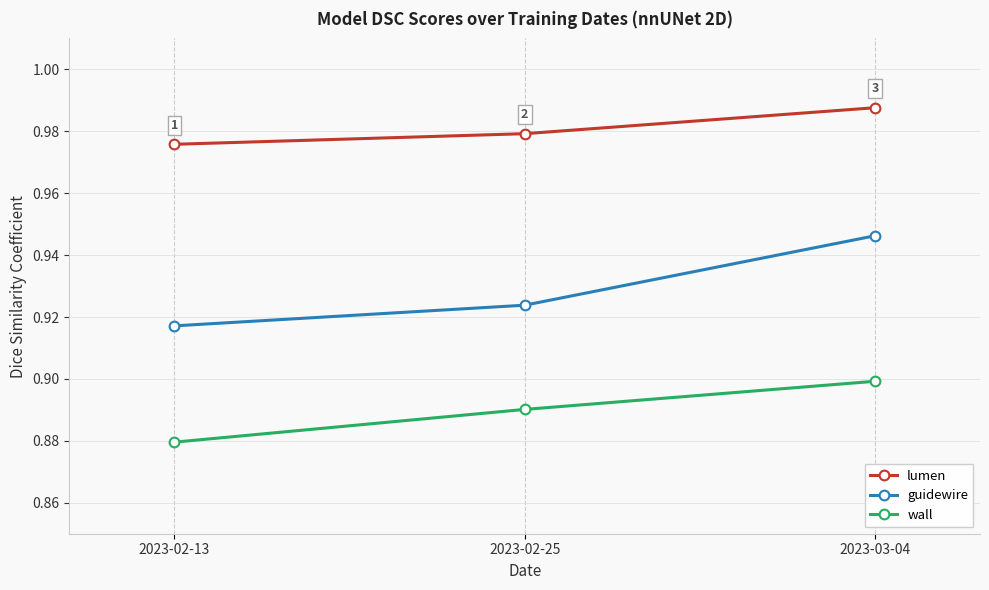

Which series has the largest range (max minus min)?

guidewire